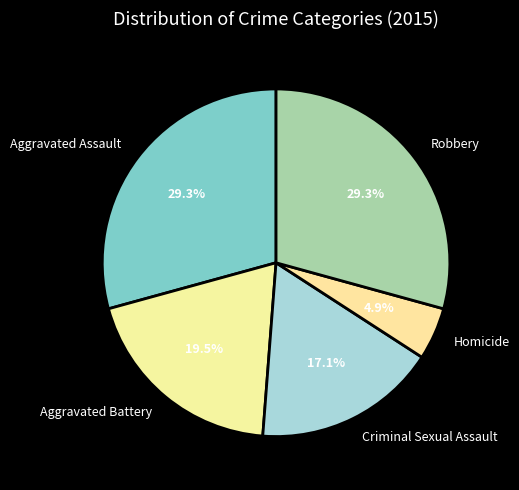

Which category has the smallest portion of the pie?

Homicide